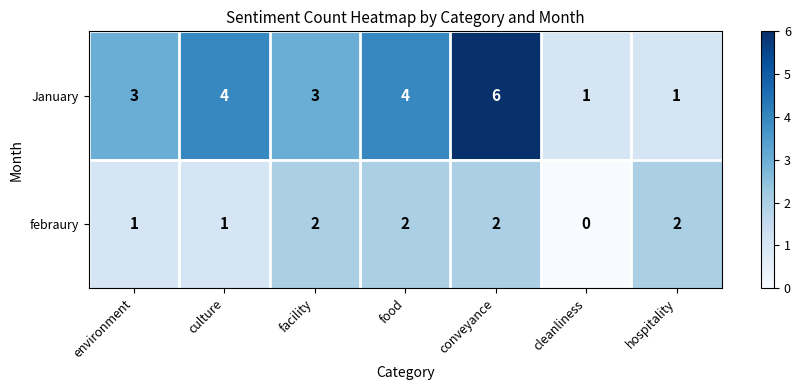

Which series has the largest range (max minus min)?

January